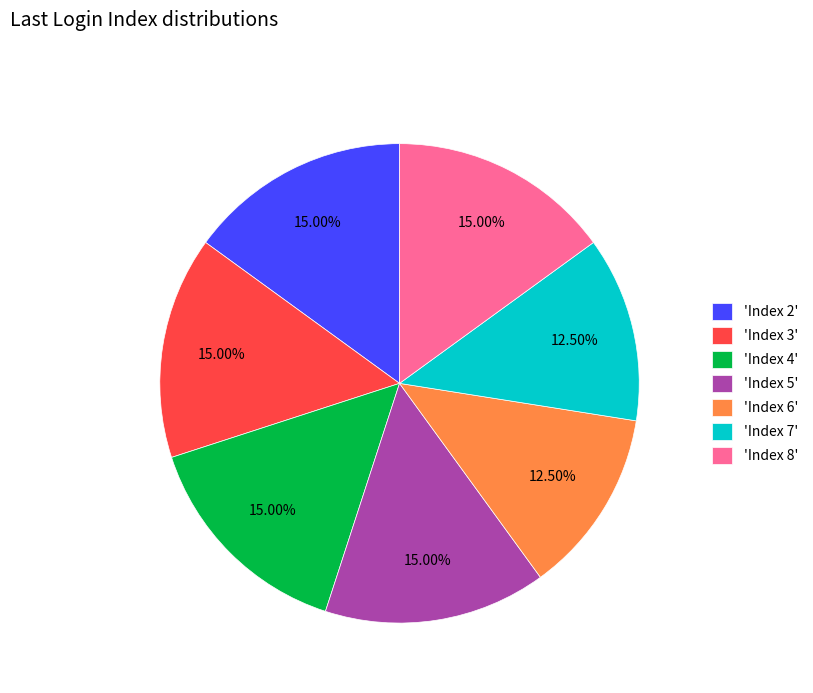

Combined, do 'Index 6' and 'Index 4' account for over 50%?

No